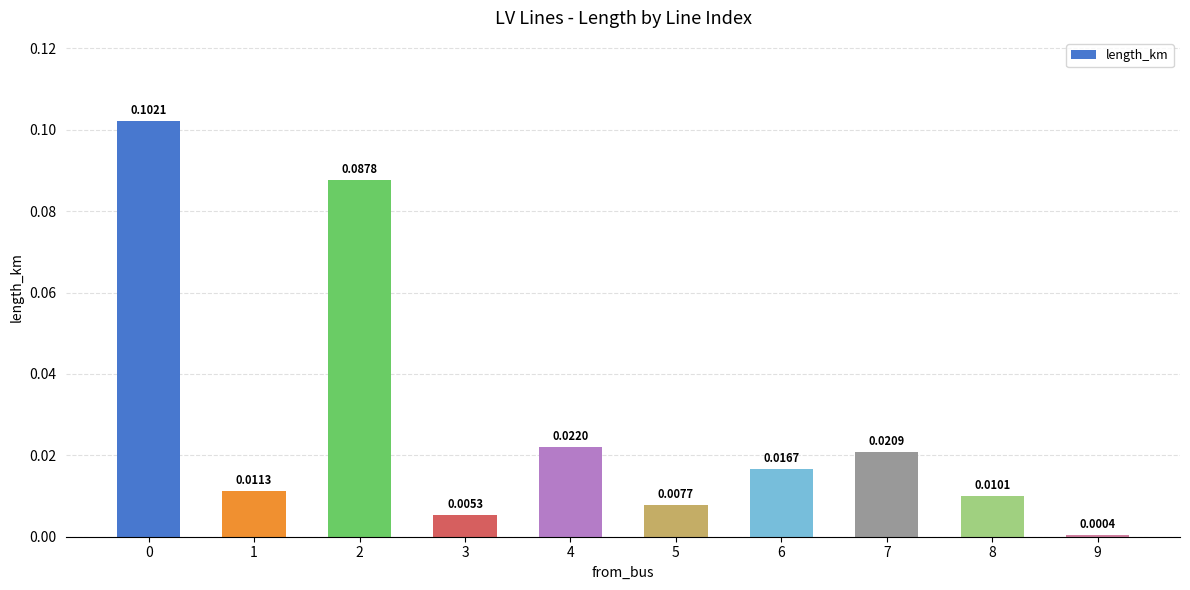

Between 8 and 7, which is larger?

7